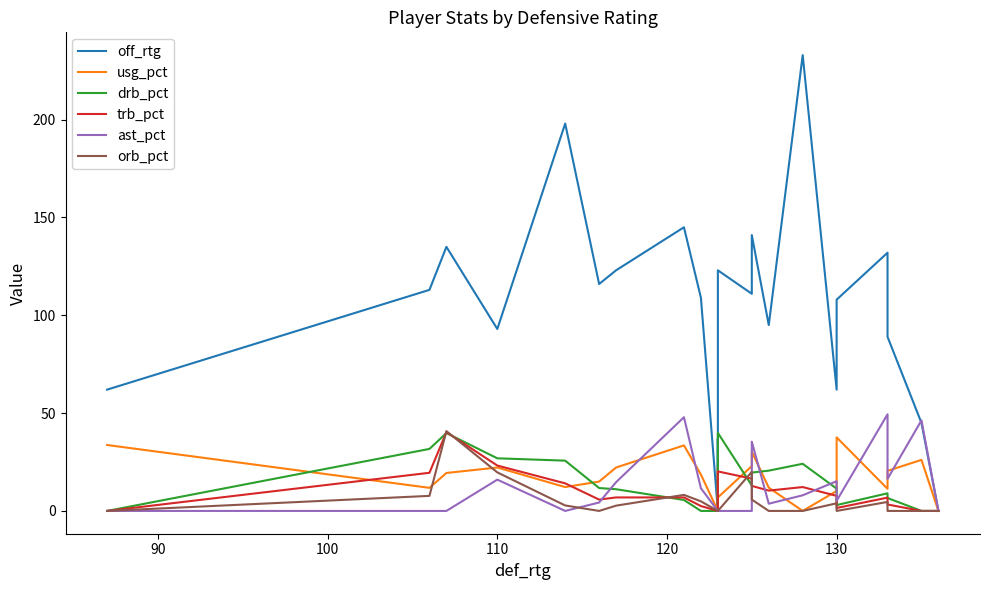

Reading left to right, list all the values displayed in this chart.

off_rtg: 62.0	113.0	135.0	93.0	198.0	116.0	123.0	145.0	109.0	0.0	0.0	37.0	0.0	123.0	111.0	141.0	95.0	233.0	62.0	108.0	132.0	89.0	45.0	0.0
usg_pct: 33.7	11.8	19.4	22.2	12.2	15.0	22.2	33.5	18.6	0.0	0.0	22.2	0.0	6.9	22.9	30.3	11.9	0.0	10.2	37.6	11.3	20.5	26.1	0.0
drb_pct: 0.0	31.7	39.8	26.9	25.7	11.7	11.1	5.6	0.0	0.0	0.0	0.0	0.0	39.9	13.0	19.6	20.6	24.1	11.4	3.0	9.0	6.6	0.0	0.0
trb_pct: 0.0	19.5	40.3	23.2	14.1	5.8	6.9	6.9	2.5	0.0	0.0	0.0	0.0	20.2	16.5	12.8	10.4	12.2	7.7	1.5	6.8	3.3	0.0	0.0
ast_pct: 0.0	0.0	0.0	16.0	0.0	4.3	14.7	47.9	11.6	0.0	0.0	0.0	0.0	0.0	0.0	35.4	3.7	8.0	15.2	5.2	49.4	16.4	46.3	0.0
orb_pct: 0.0	7.7	40.8	19.7	2.8	0.0	2.7	8.2	4.9	0.0	0.0	0.0	0.0	0.0	20.0	5.8	0.0	0.0	3.9	0.0	4.6	0.0	0.0	0.0